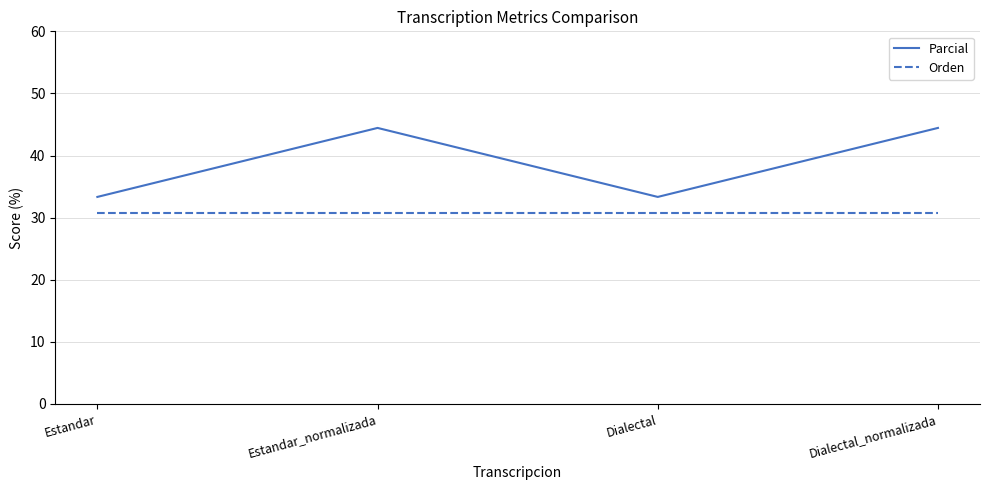

Between Estandar and Estandar_normalizada, which series saw the biggest shift?

Parcial